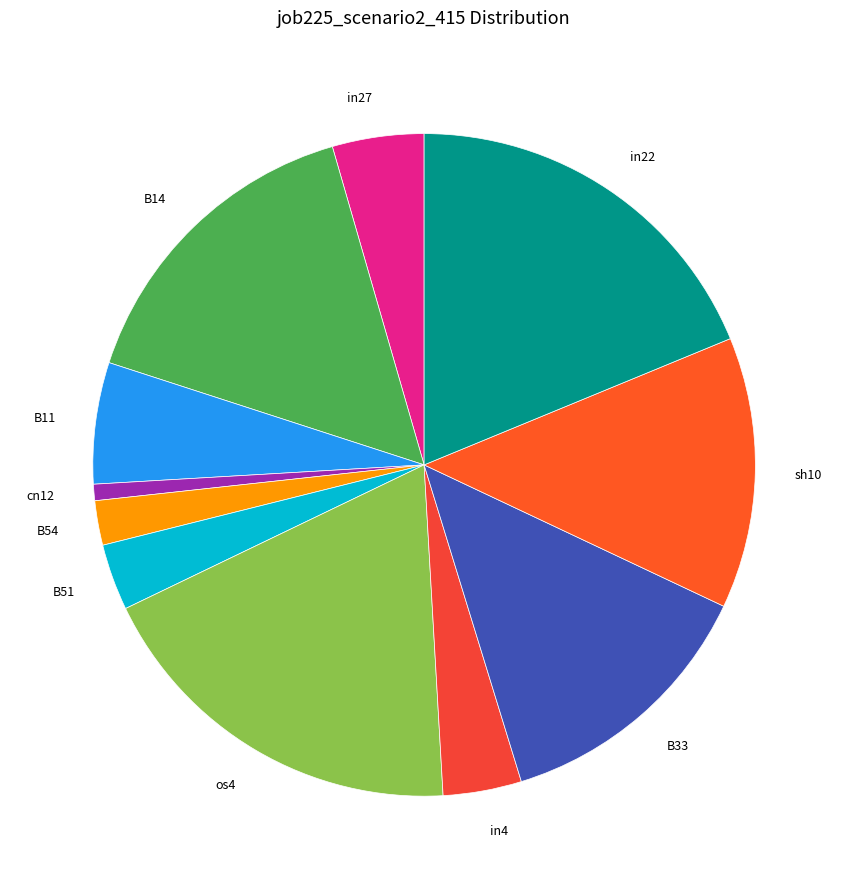

True or false: B11 accounts for 6% of the total.

True